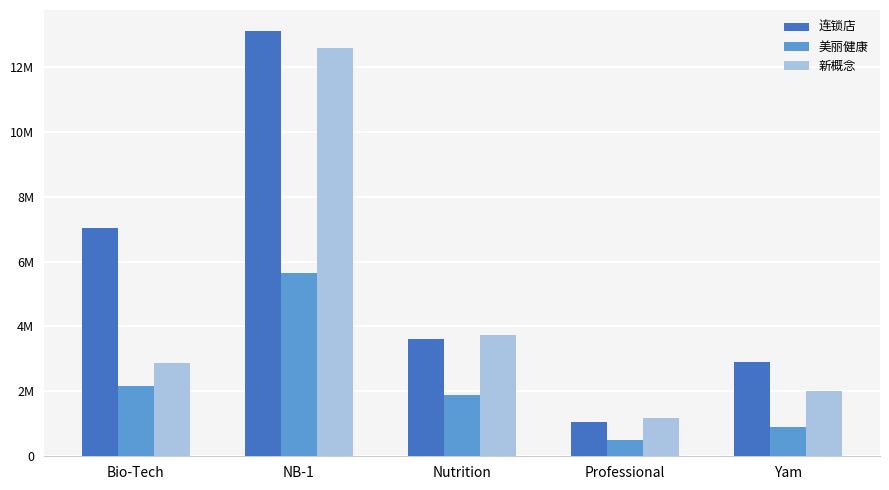

Does the chart contain stacked bars?

No